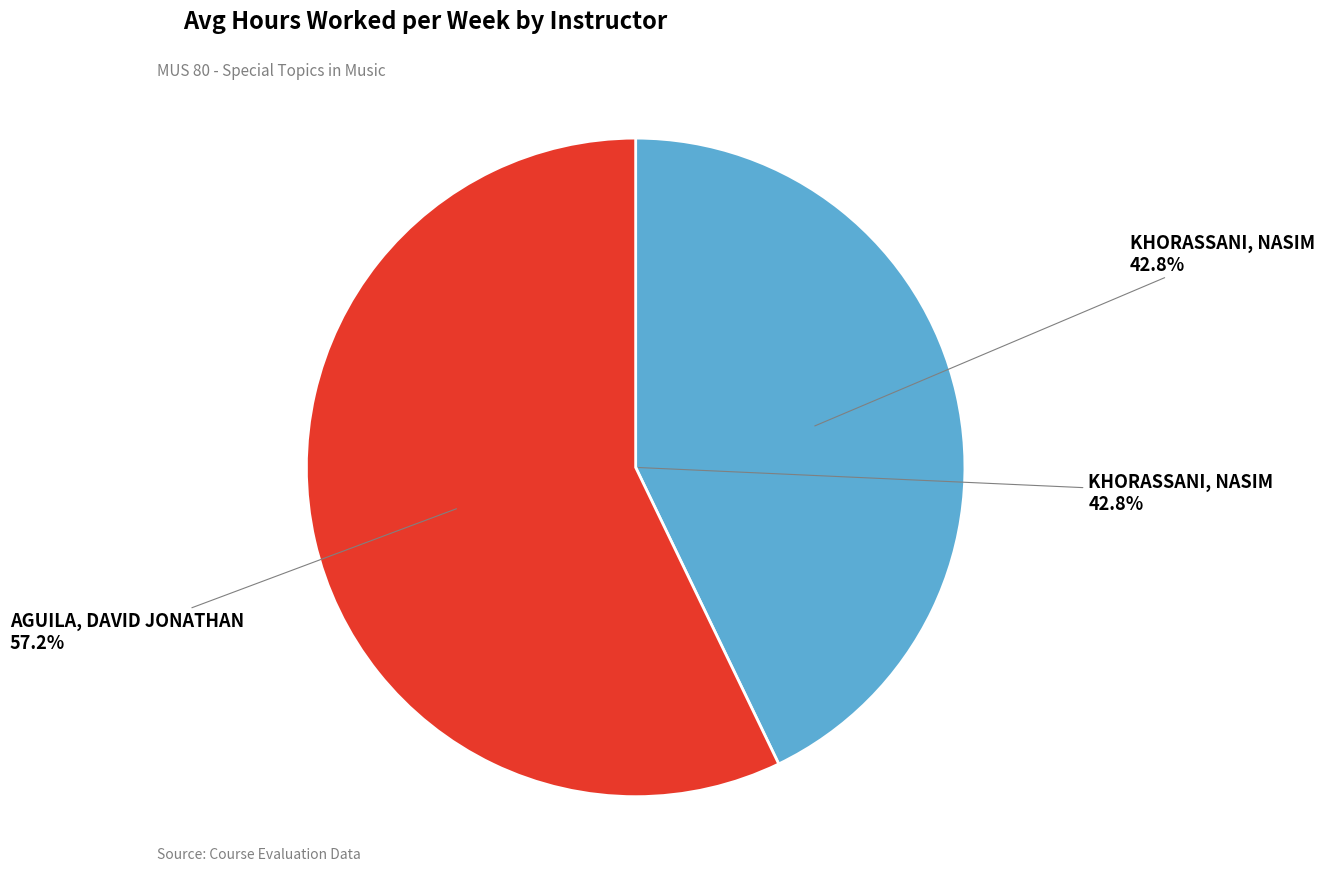

Which slice is the largest?

Aguila, David Jonathan